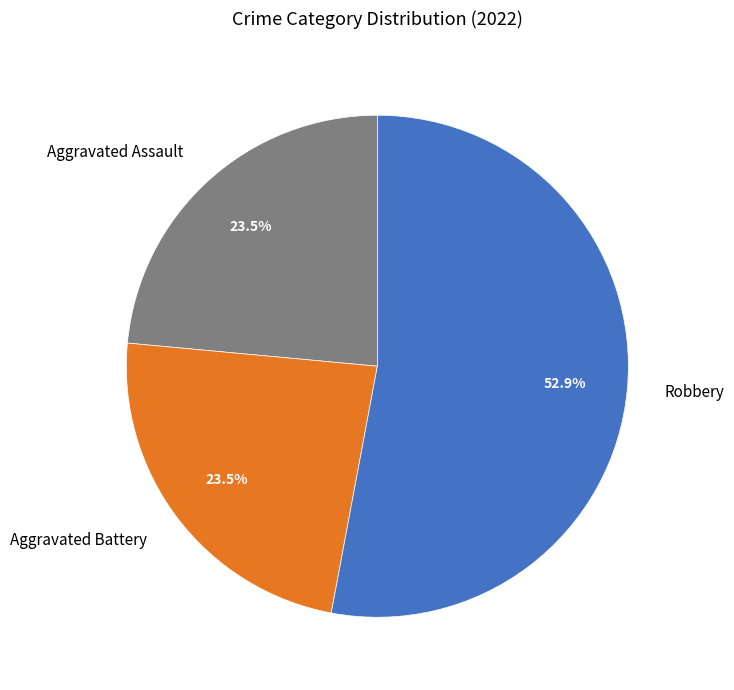

Which has a higher value, Robbery or Aggravated Assault?

Robbery